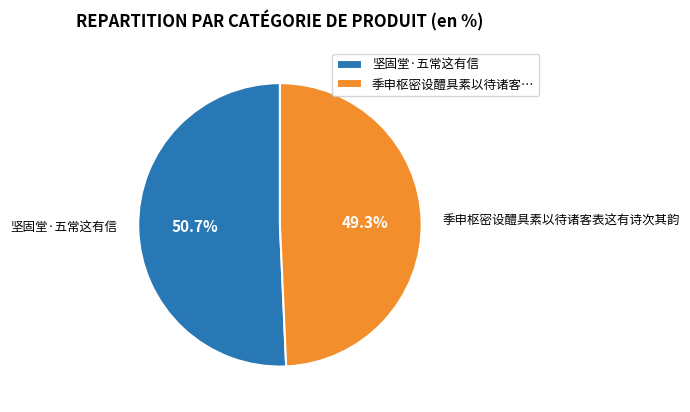

Combined, do 坚固堂·五常这有信 and 季申枢密设醴具素以待诸客表这有诗次其韵 account for over 50%?

Yes